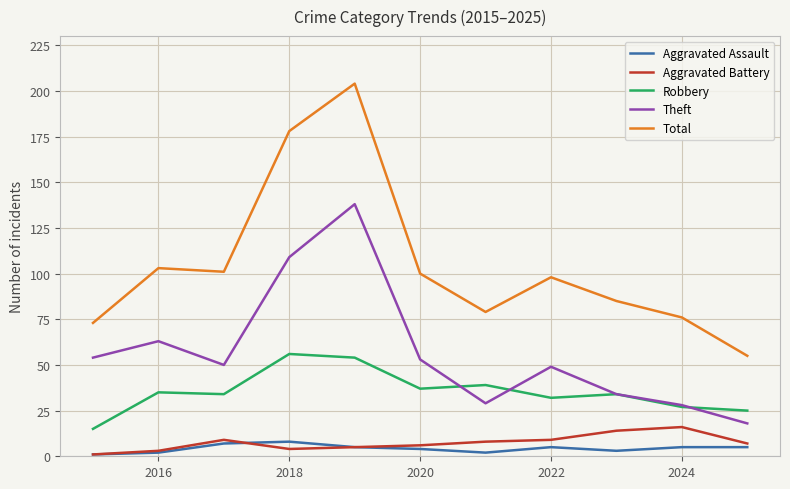

Reading left to right, list all the values displayed in this chart.

Aggravated Assault: 1	2	7	8	5	4	2	5	3	5	5
Aggravated Battery: 1	3	9	4	5	6	8	9	14	16	7
Robbery: 15	35	34	56	54	37	39	32	34	27	25
Theft: 54	63	50	109	138	53	29	49	34	28	18
Total: 73	103	101	178	204	100	79	98	85	76	55